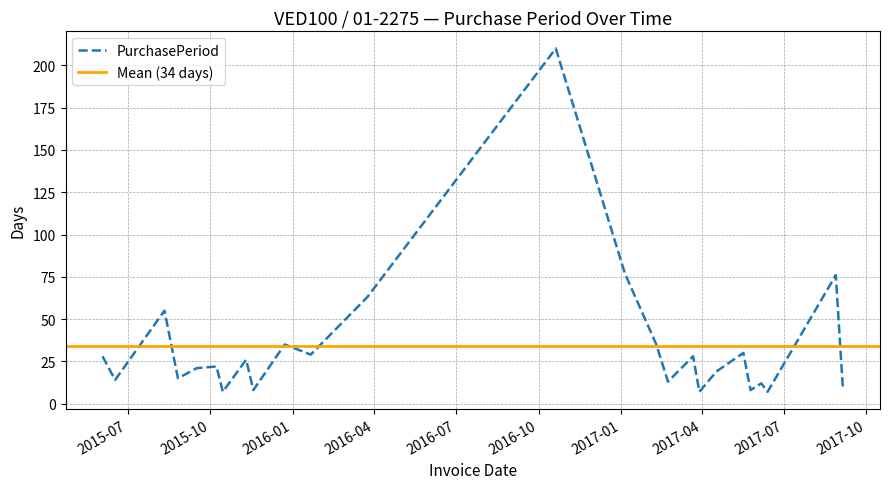

At which label does the data first exceed 22?

2015-06-03